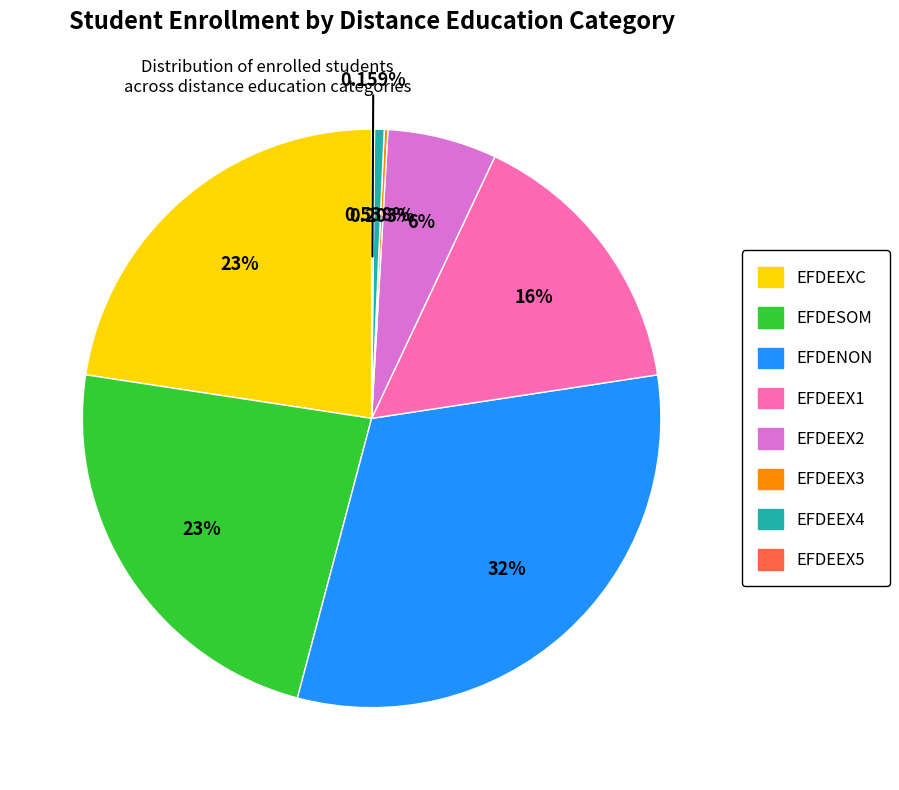

To the nearest percent, what is the difference between the largest and smallest slice percentages?

31%